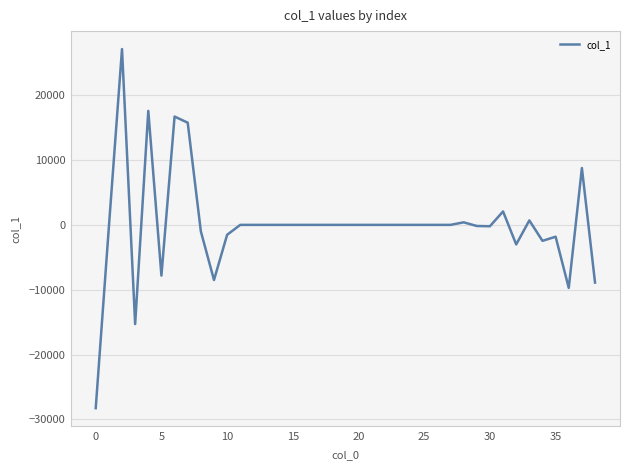

What is the minimum value shown in the chart?

-28277.5